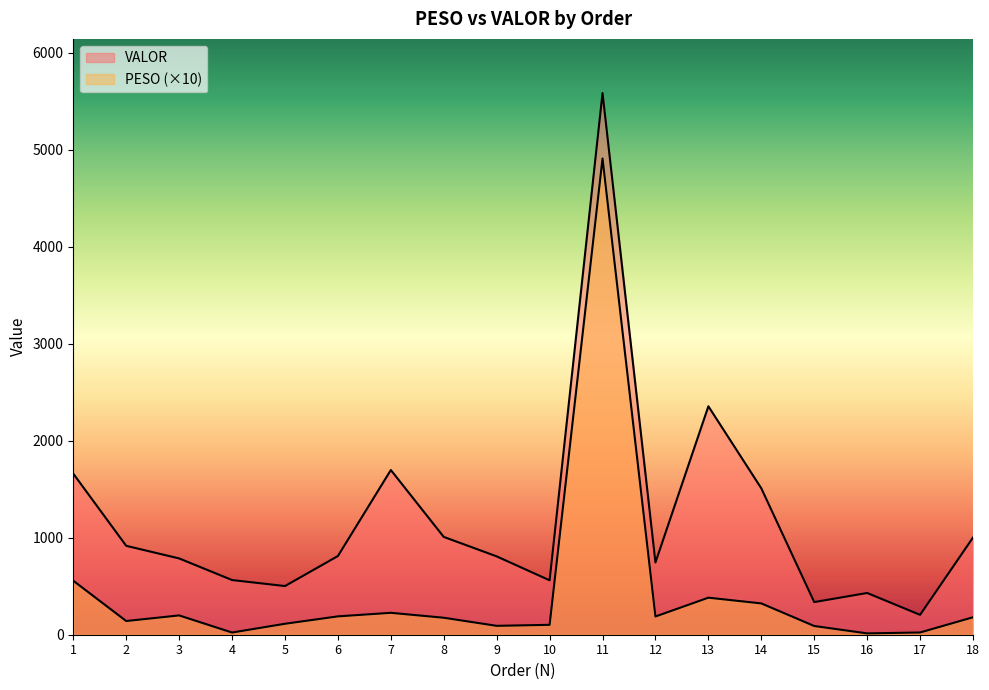

True or false: PESO and VALOR intersect in this chart.

False